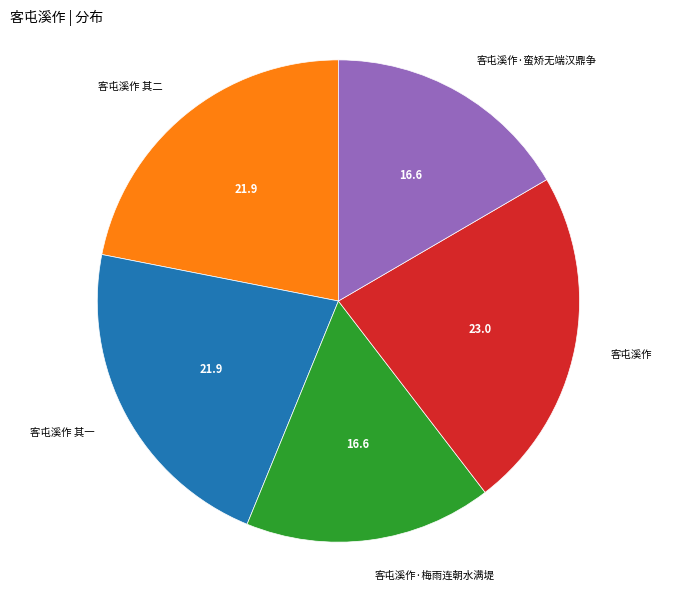

Does any single category account for the majority?

No